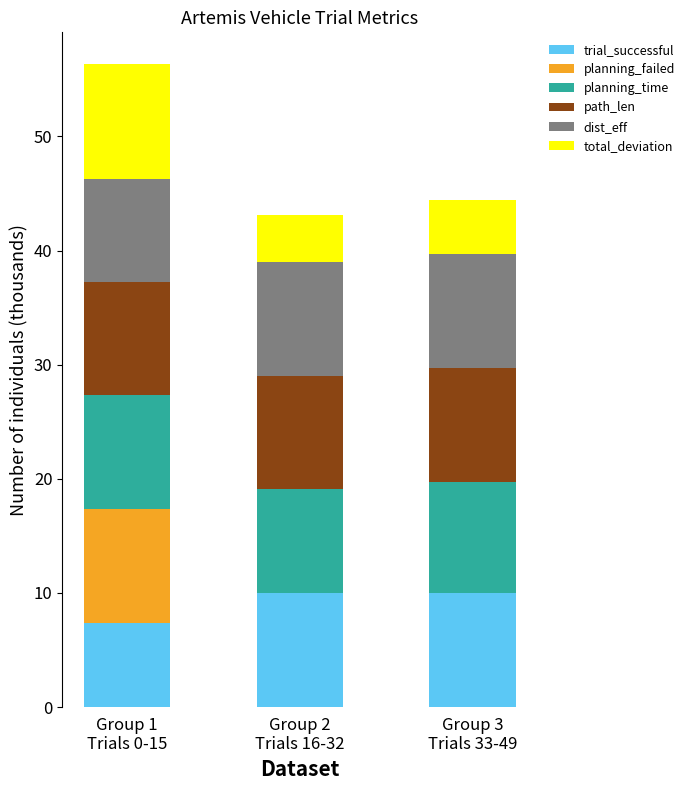

What is the maximum value for trial_successful?

10.0